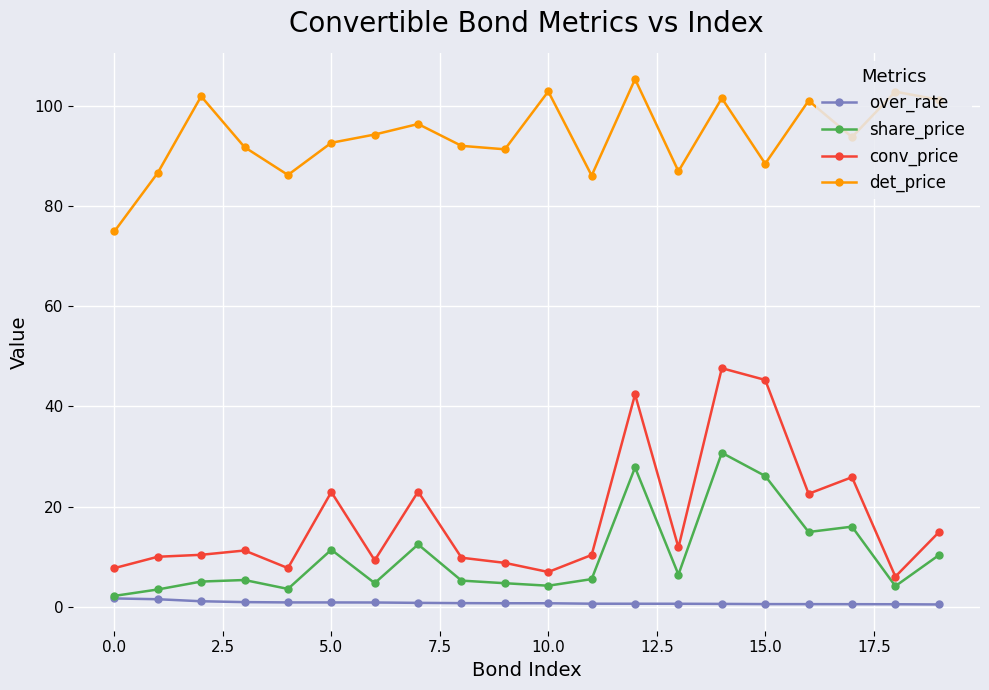

At how many categories does at least one series exceed 1?

20